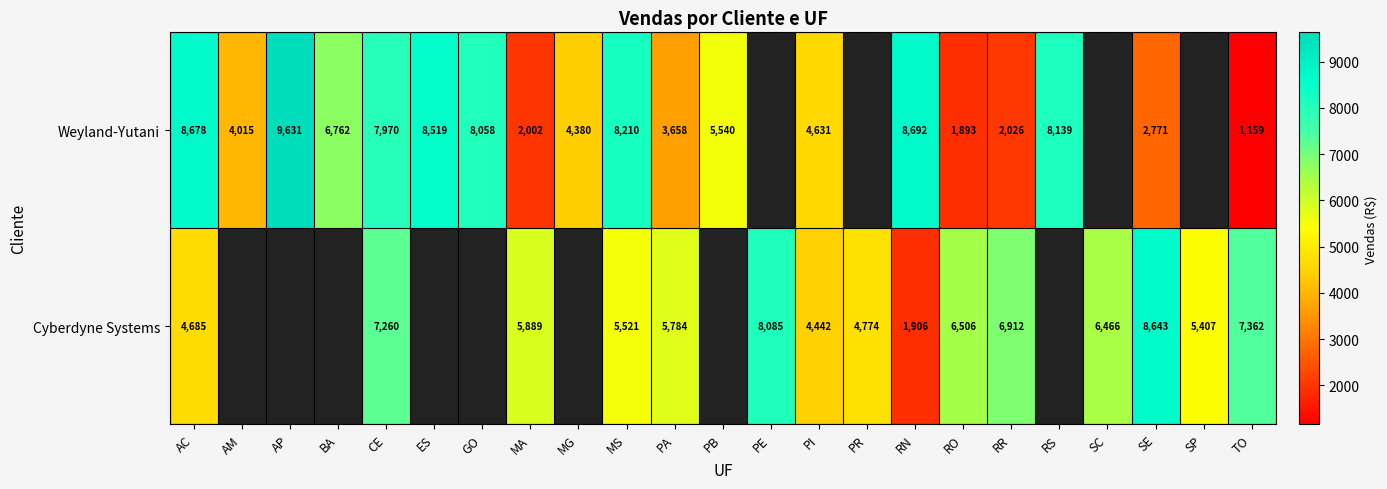

Is the value of Weyland-Yutani at BA greater than the value of Cyberdyne Systems at MS?

Yes